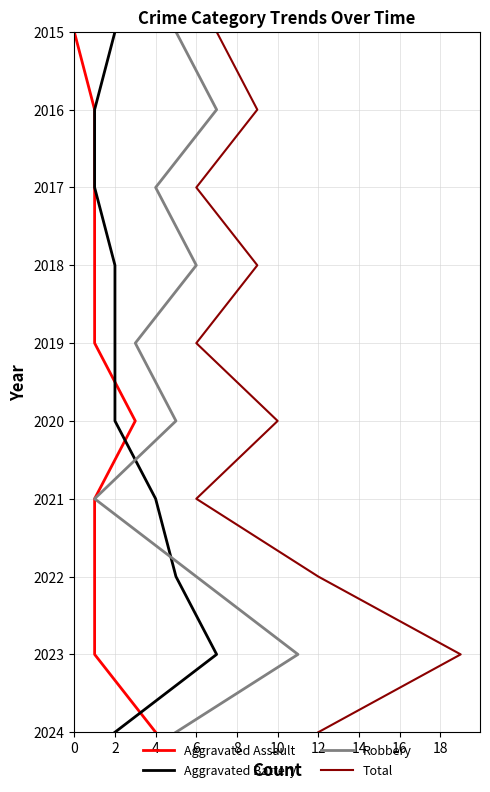

True or false: Aggravated Battery has a value of 1400 at 2.

False